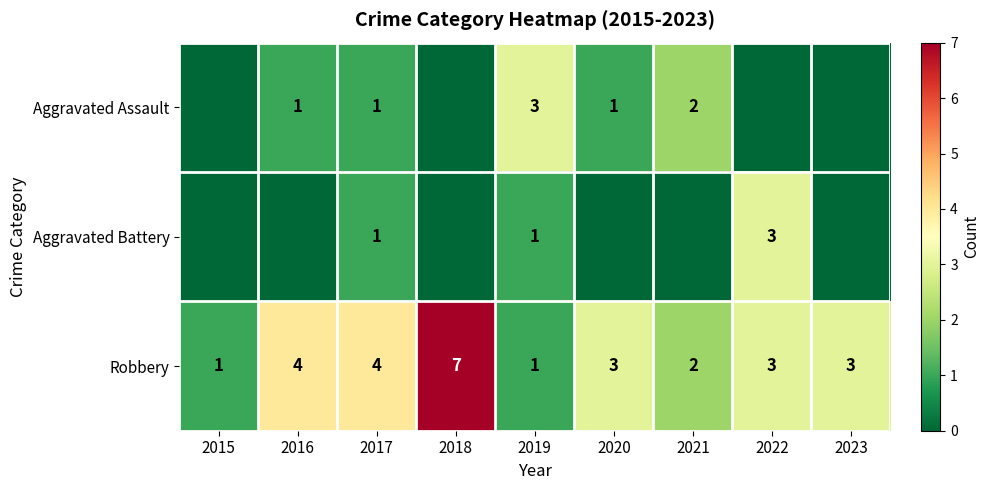

Is it true that Aggravated Assault equals 2 at 2021?

True